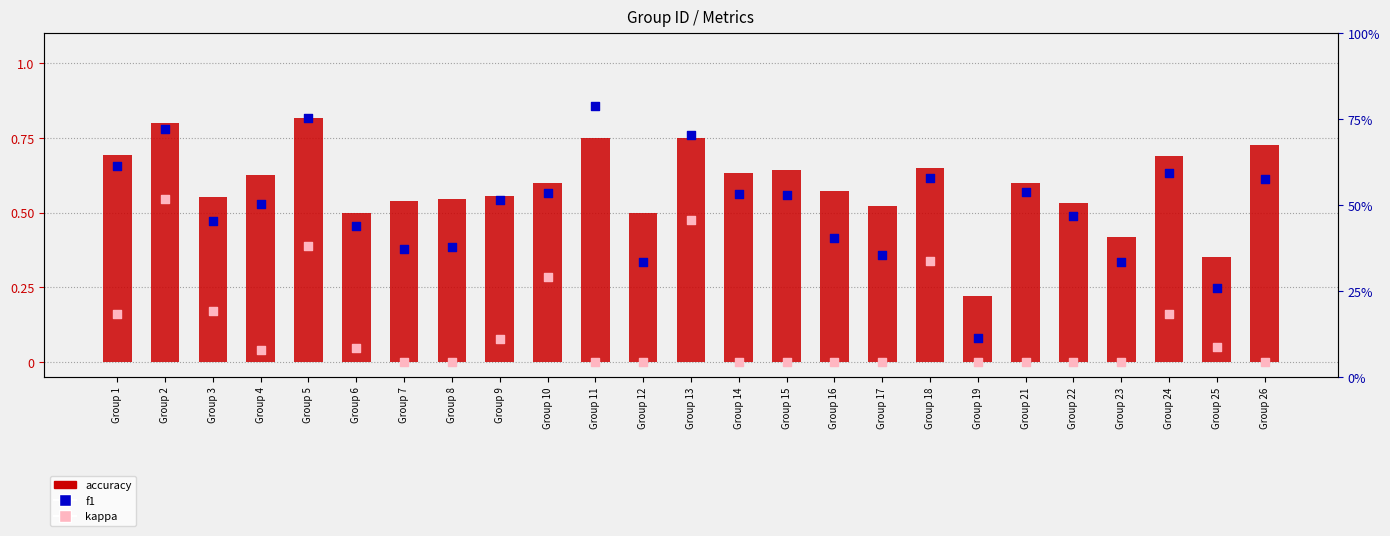

Which series has the largest total across all categories?

accuracy